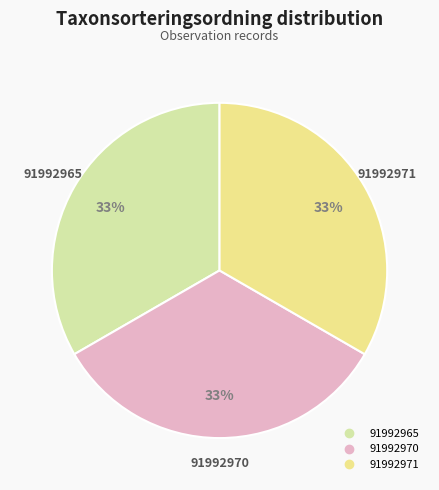

Combined, do 91992965 and 91992970 account for over 50%?

Yes